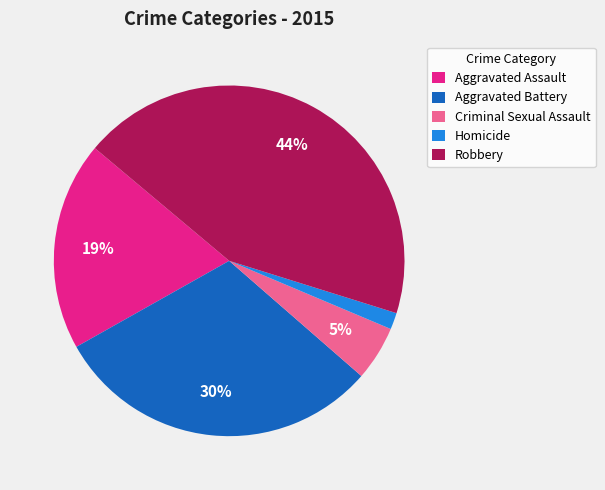

Which has a higher value, Criminal Sexual Assault or Robbery?

Robbery